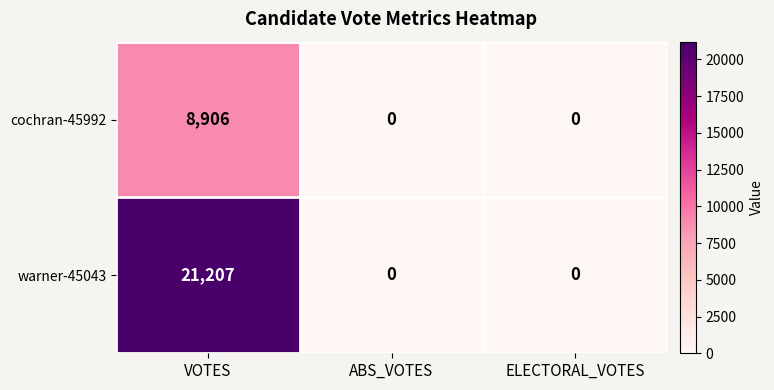

Rank the series by their maximum value, from lowest to highest.

cochran-45992, warner-45043